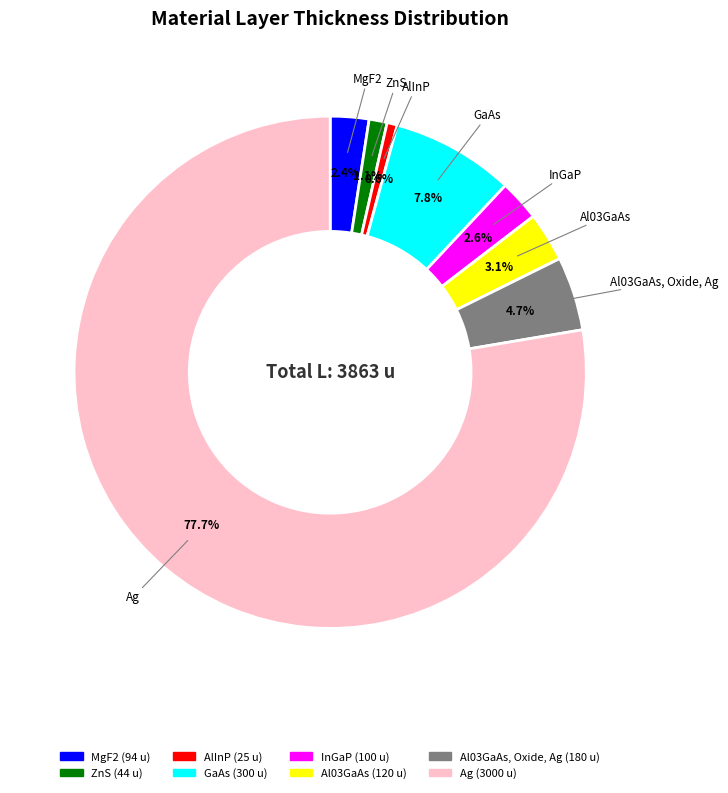

To the nearest percent, what is the difference between the largest and smallest slice percentages?

77%